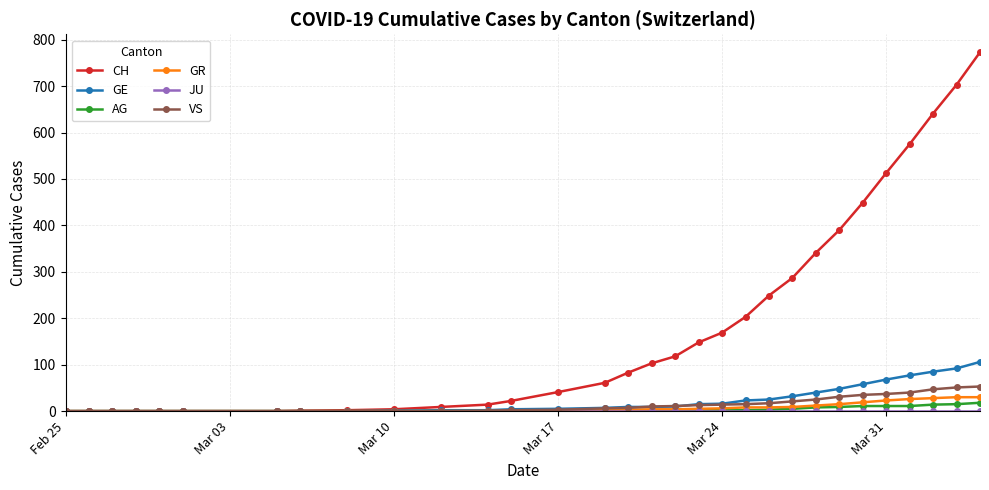

What is the maximum value shown in the chart?

773